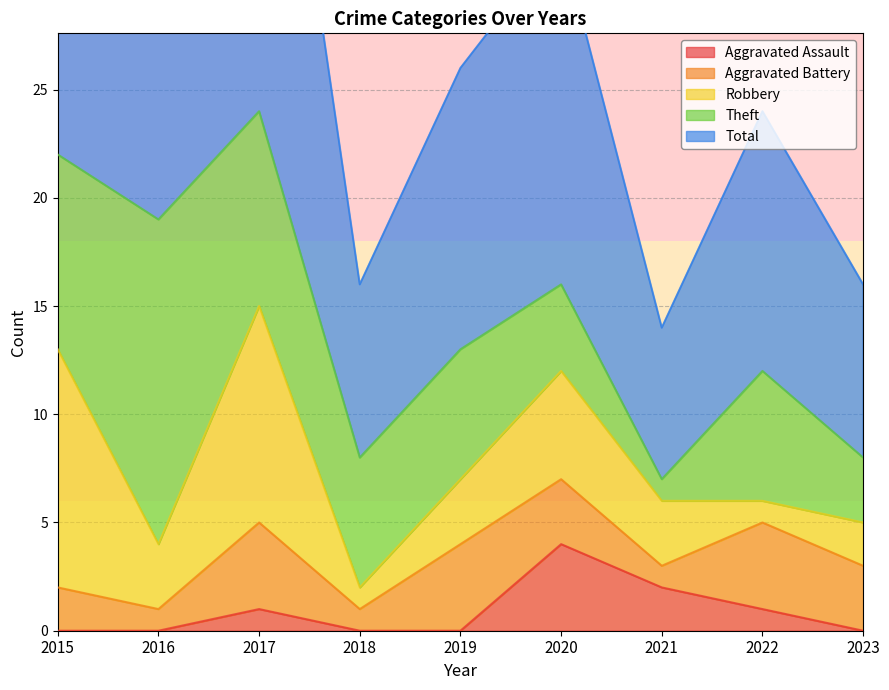

What is the difference between the Theft values at 2023 and 2016?

12